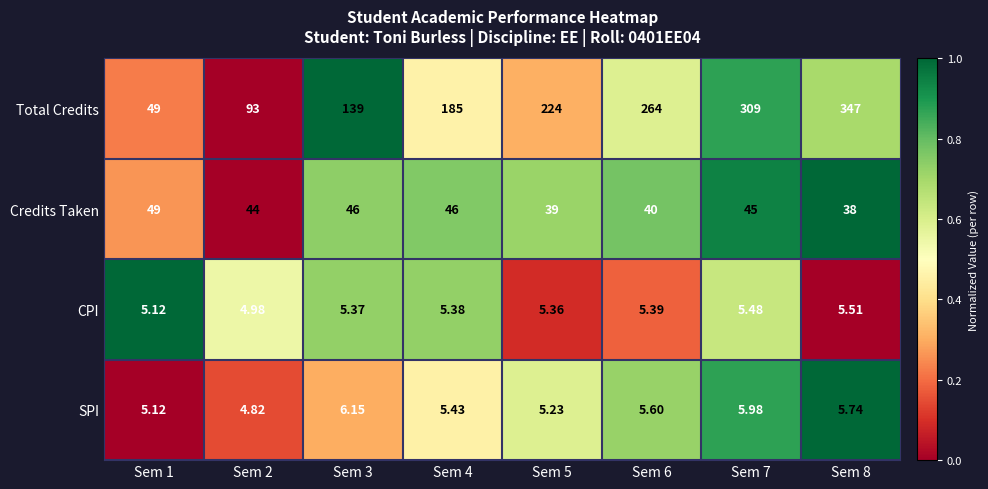

List the series in order of their peak value, lowest first.

CPI, SPI, Credits Taken, Total Credits